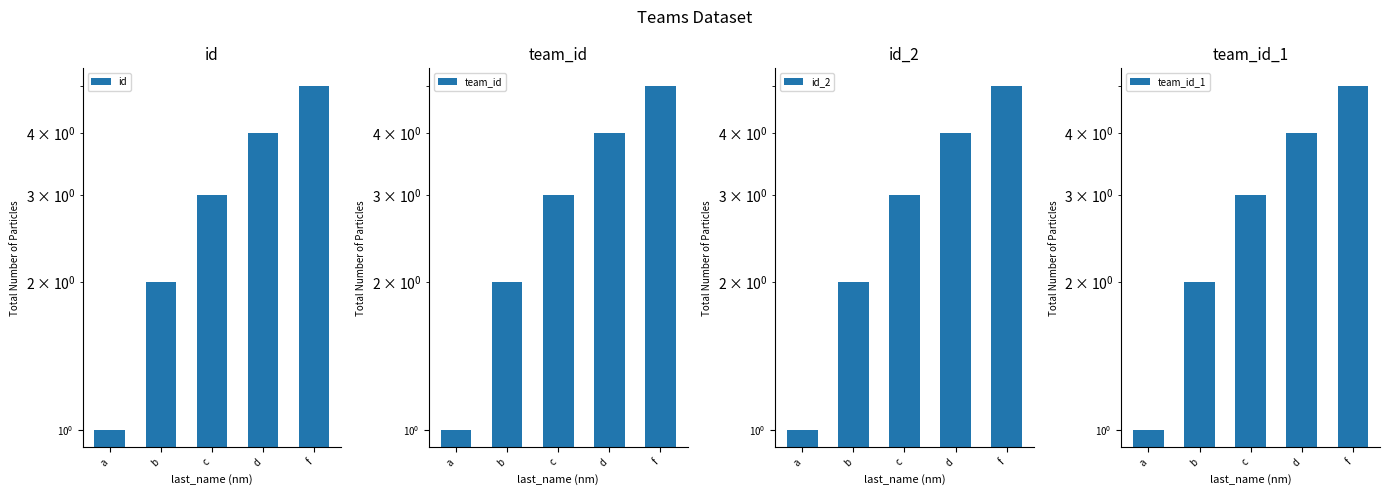

What is the label of the 3rd bar from the right?

c